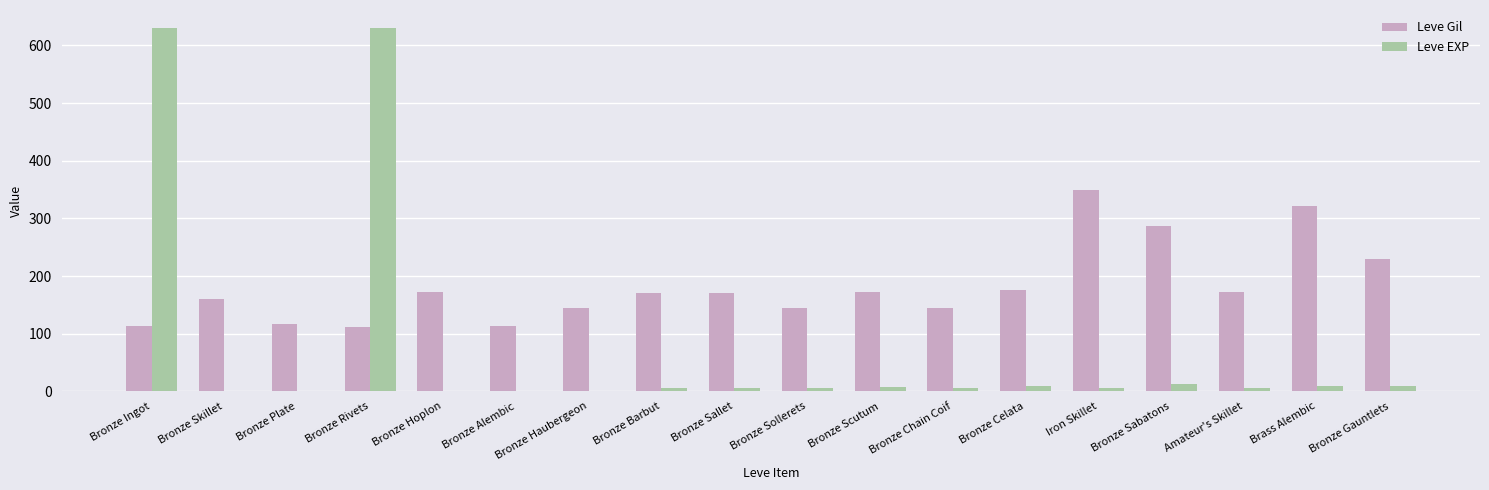

How many groups of bars are there?

18